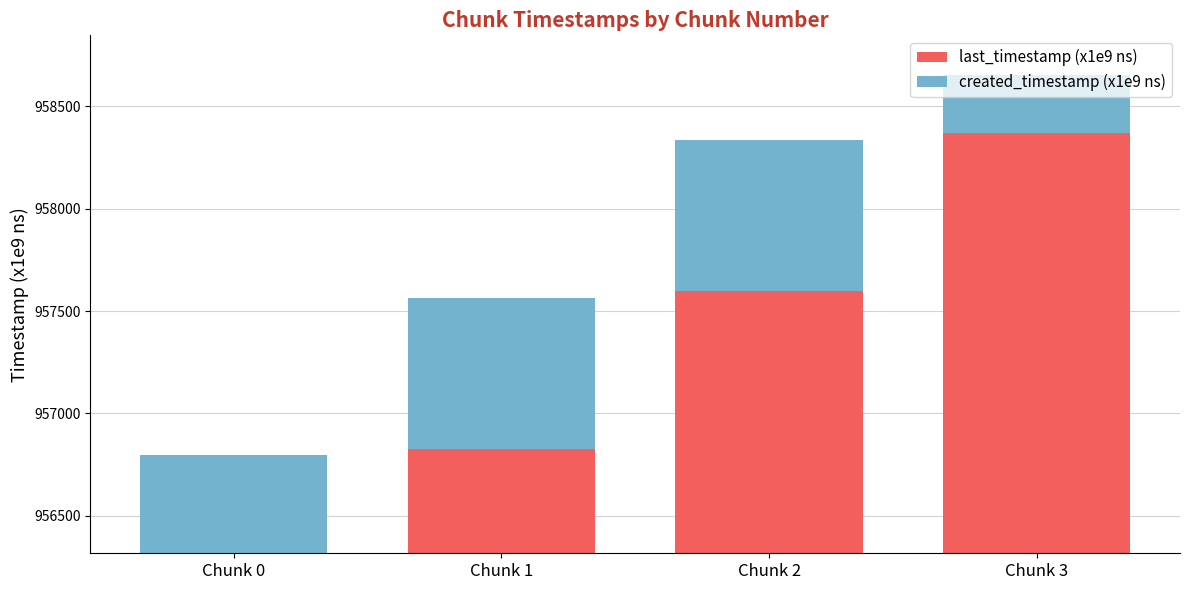

Reading right to left, list all the values displayed in this chart.

last_timestamp (x1e9 ns): 958654.6	958335.3	957564.6	956794.9
created_timestamp (x1e9 ns): -286.2	-738.2	-737.7	-551.6